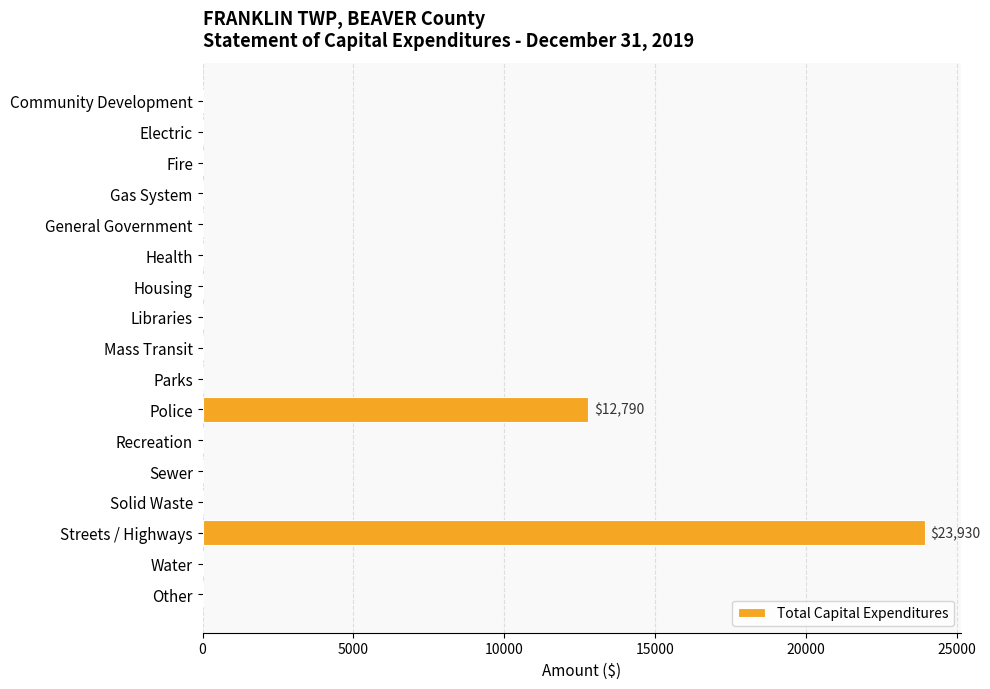

Are the bars horizontal?

Yes